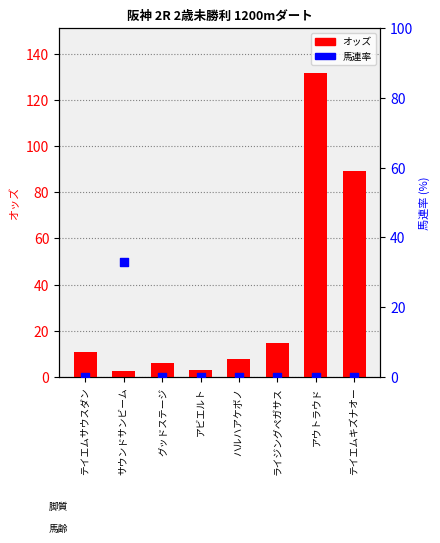

Which series has the largest total across all categories?

オッズ